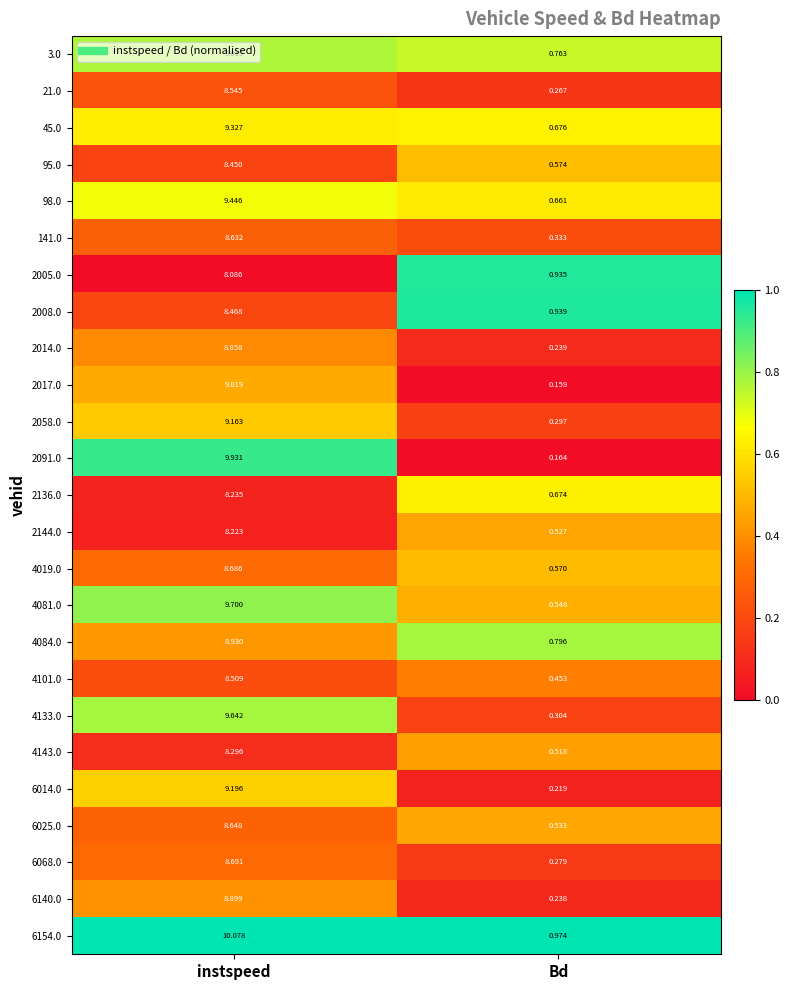

What is the total value across all series at Bd?

12.6